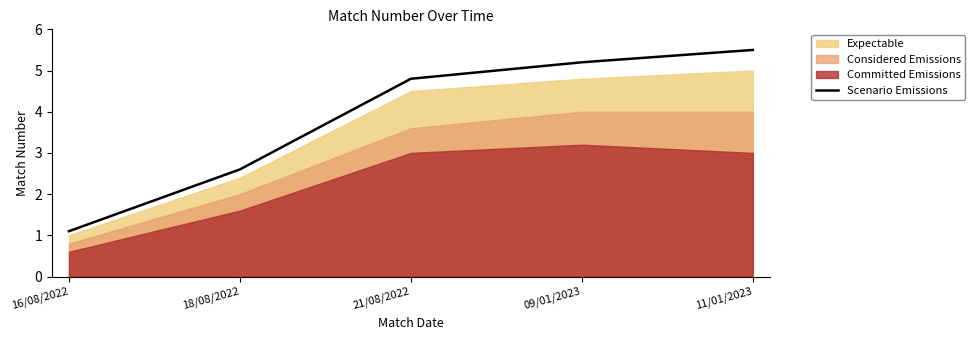

At which label does Scenario Emissions reach its minimum?

16/08/2022